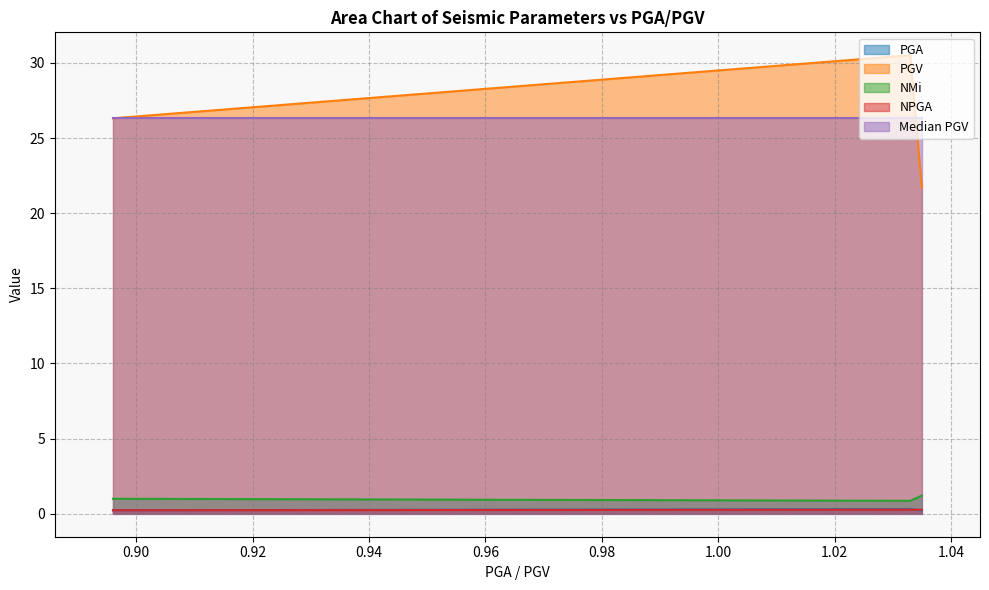

What position from the left is 1.033?

2